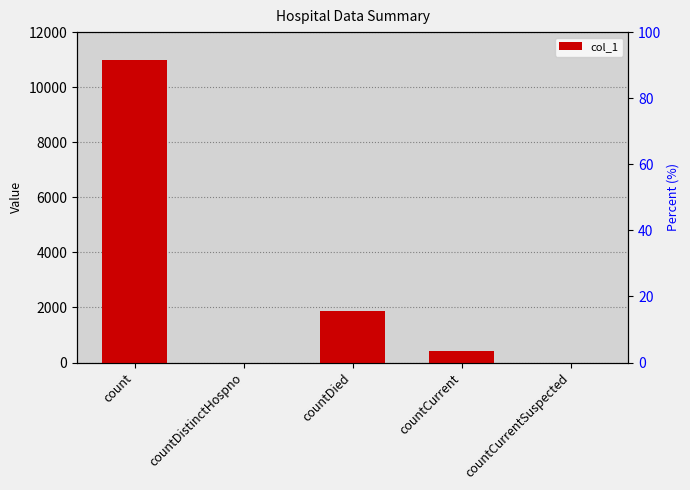

True or false: the data shows 0 at countCurrentSuspected.

True